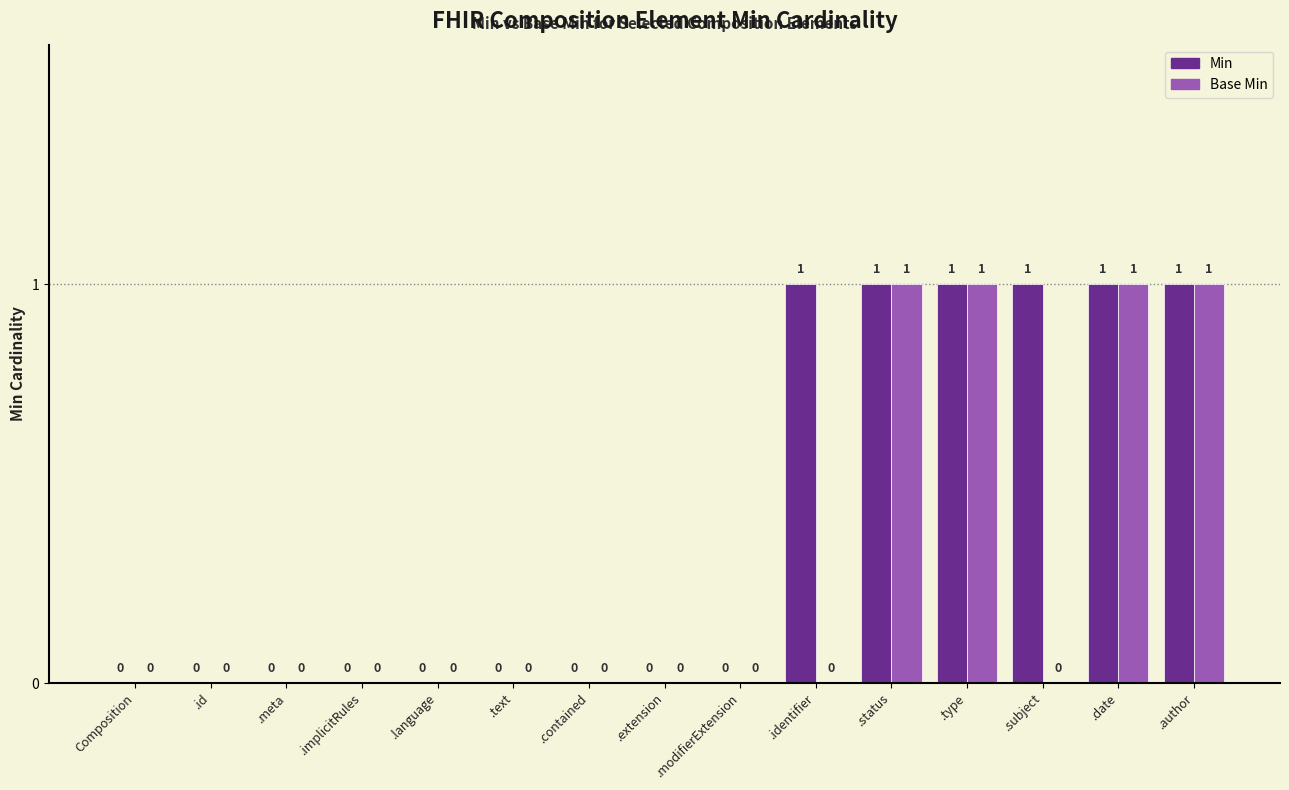

Which series has the largest total across all categories?

Min